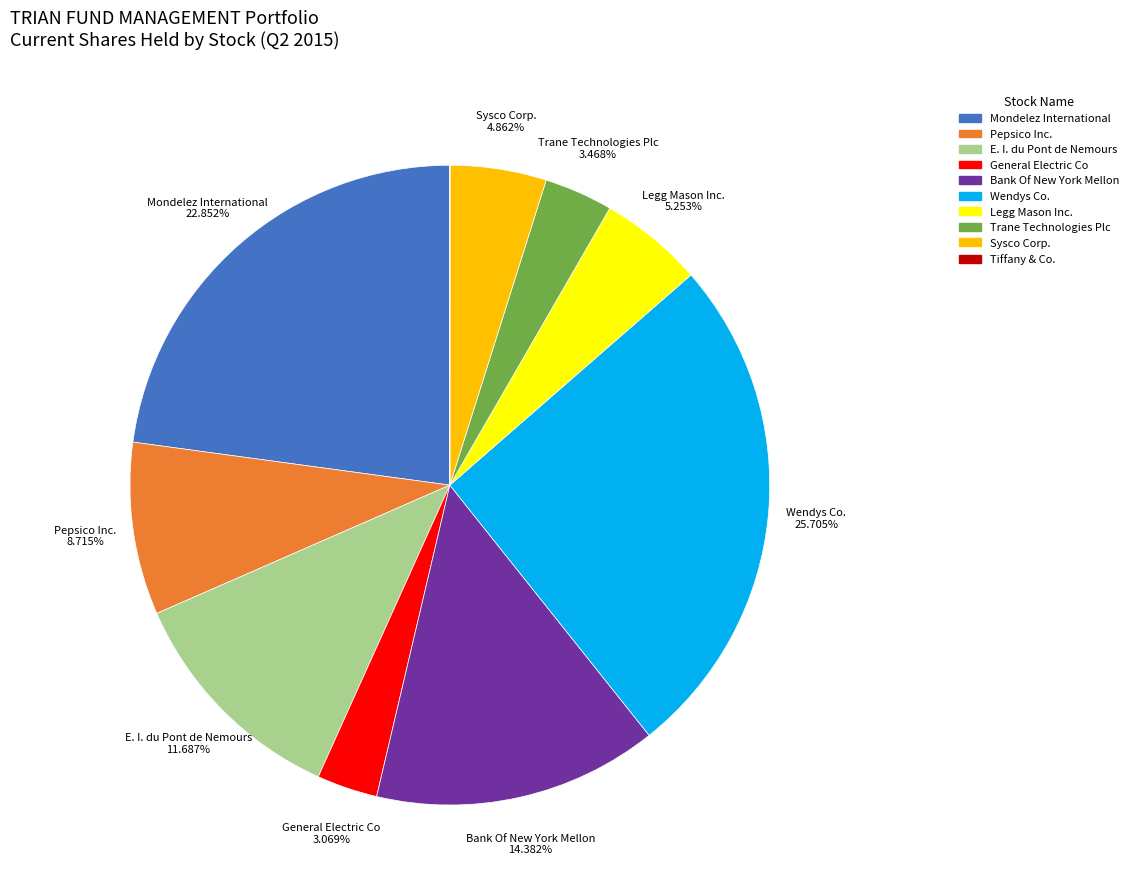

Does General Electric Co account for over 50% of the chart?

No